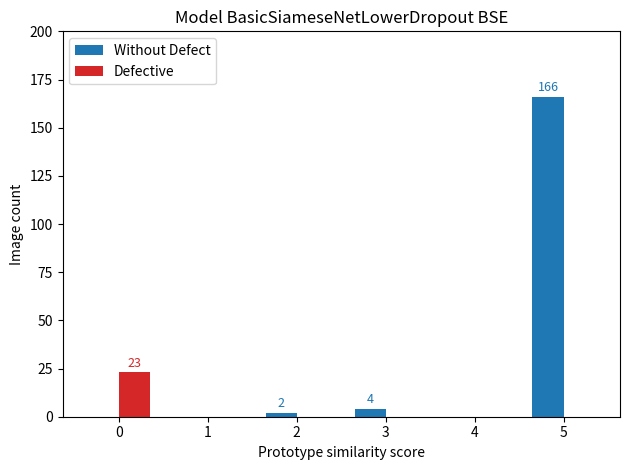

What is the sum of all Defective values?

23